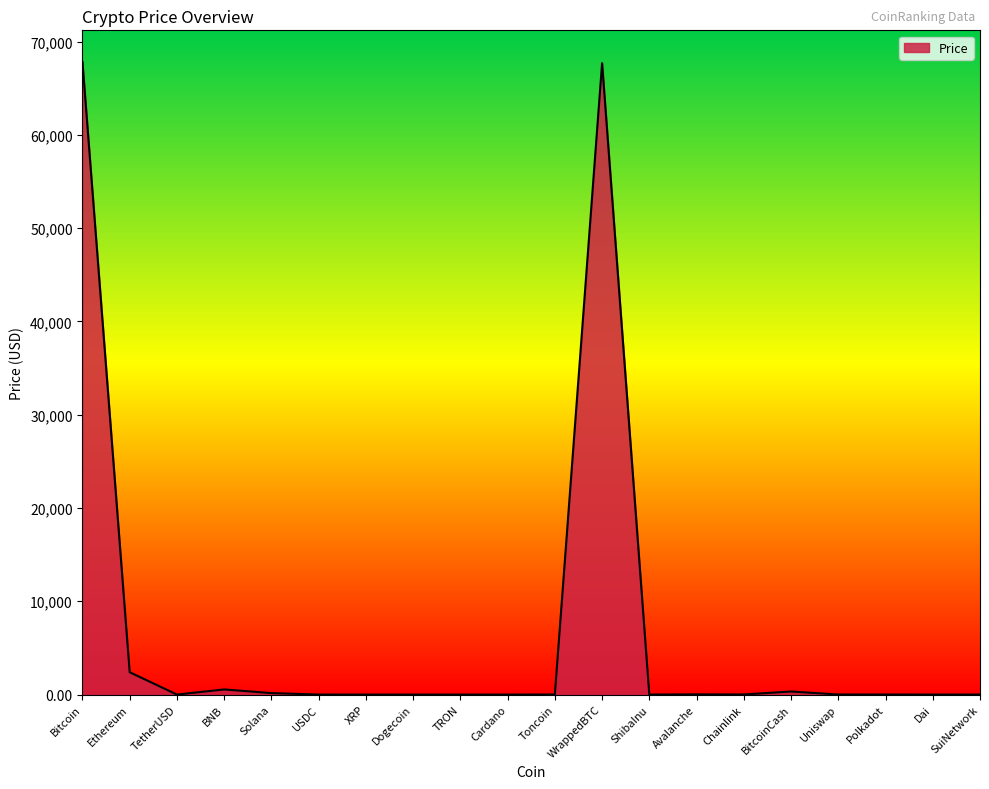

What is the difference between the maximum and minimum values?

67806.6